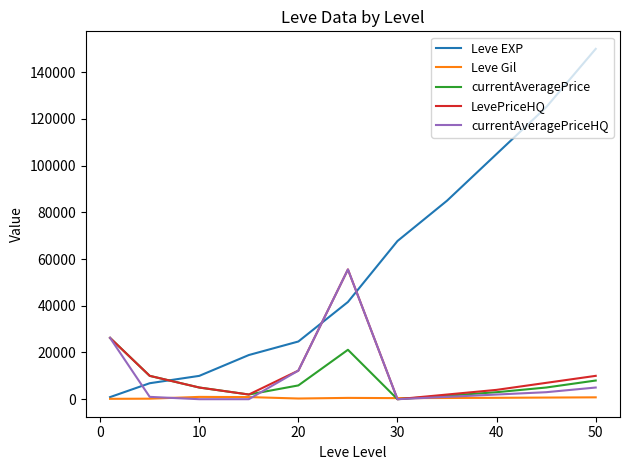

Which series has the largest total across all categories?

Leve EXP